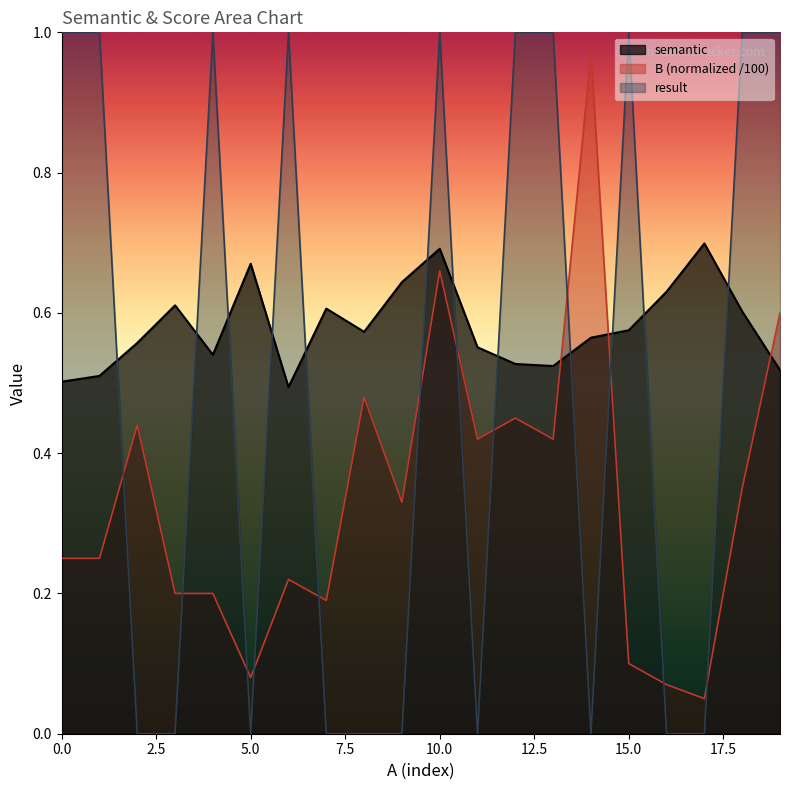

What is the total value across all series at 1?

1.8